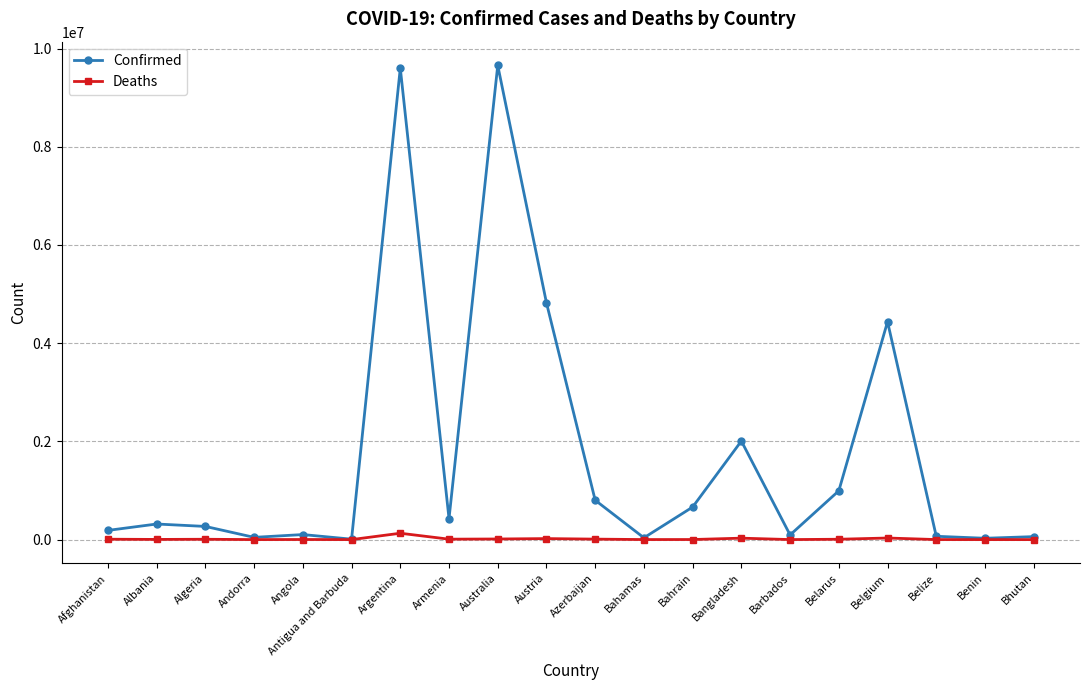

What position from the right is Austria?

11